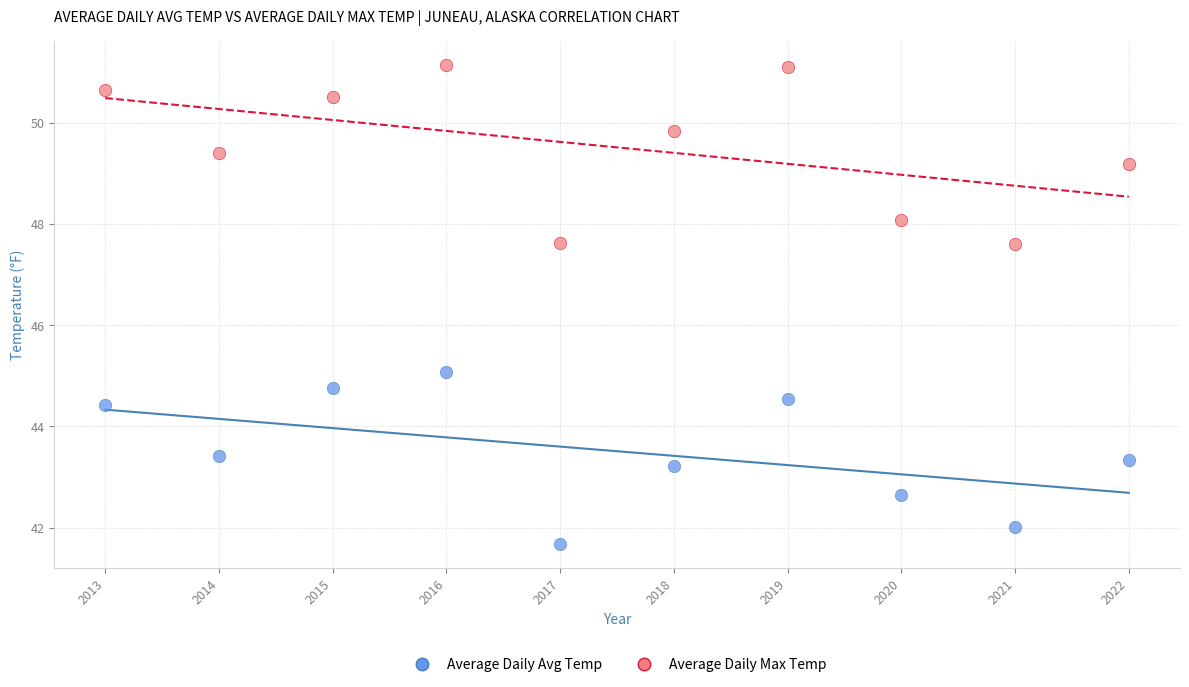

What are all the series names shown in the legend?

Average Daily Avg Temp, Average Daily Max Temp